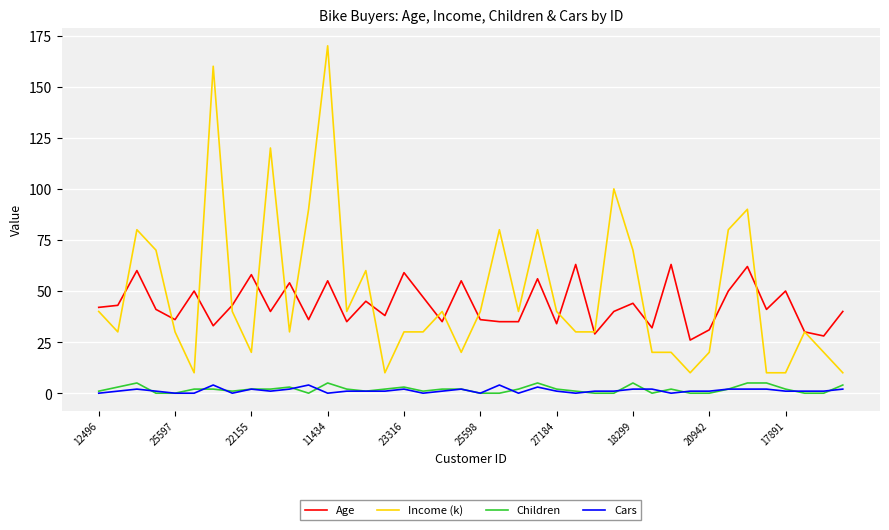

What is the maximum value shown in the chart?

170